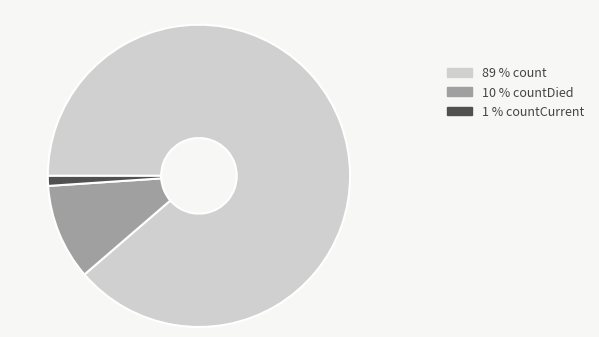

Is there any slice that represents more than half of the pie?

Yes